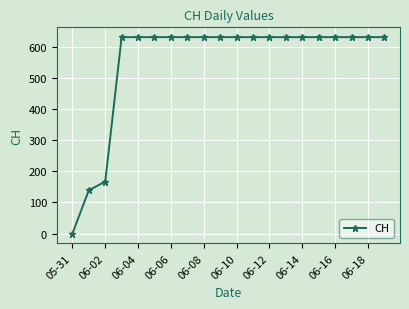

What is the difference between the maximum and minimum values?

631